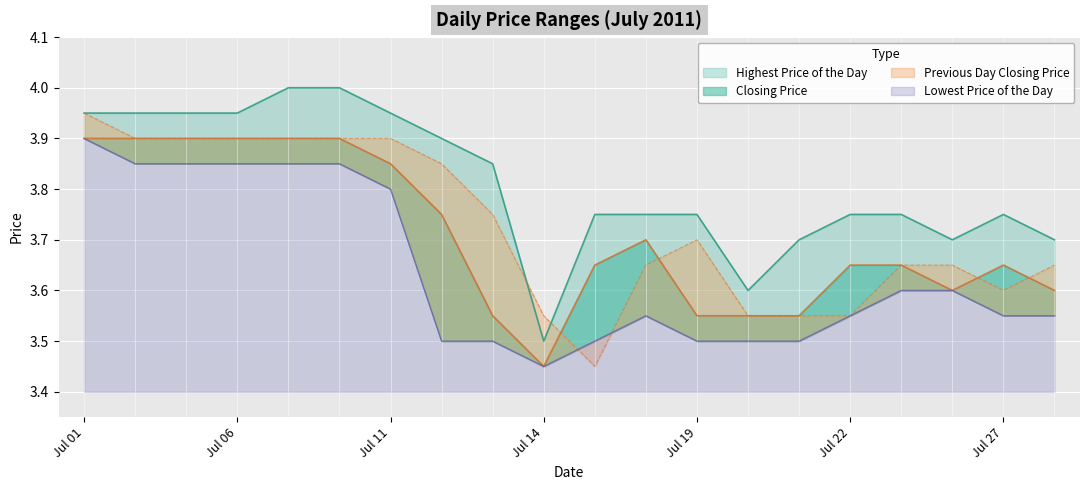

How many lines are shown in the chart?

4